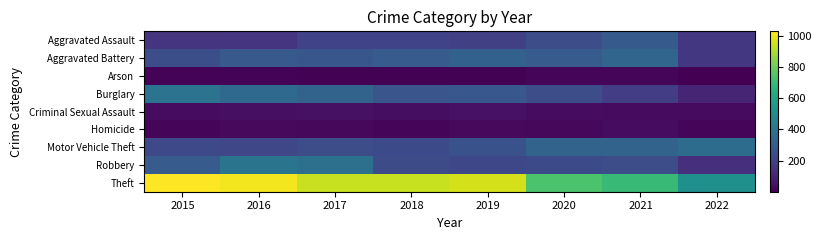

What is the total value across all series at 2016?

2500